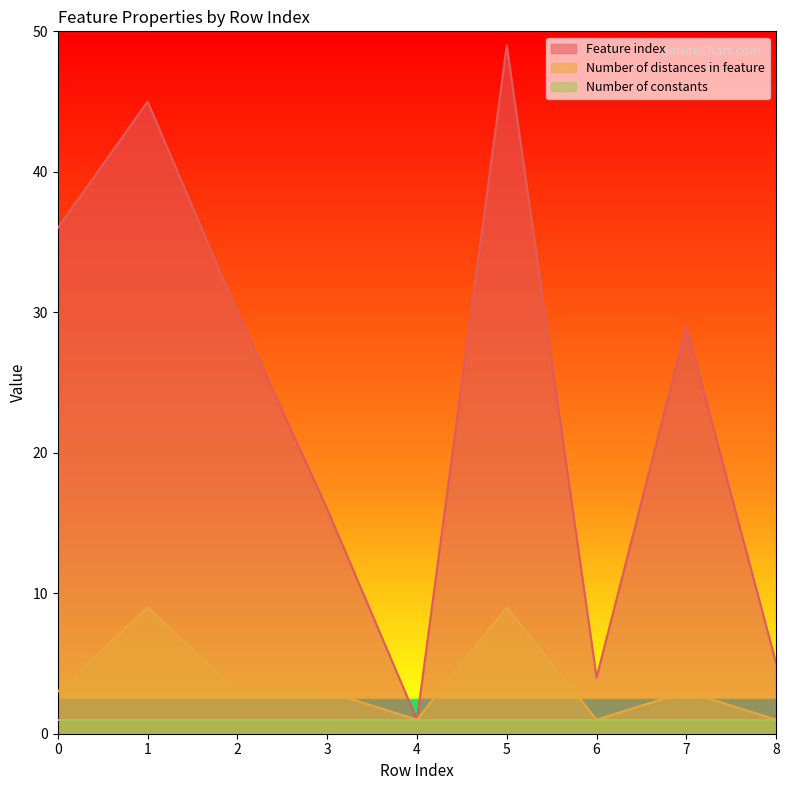

How many interior local peaks does the Feature index series have?

3